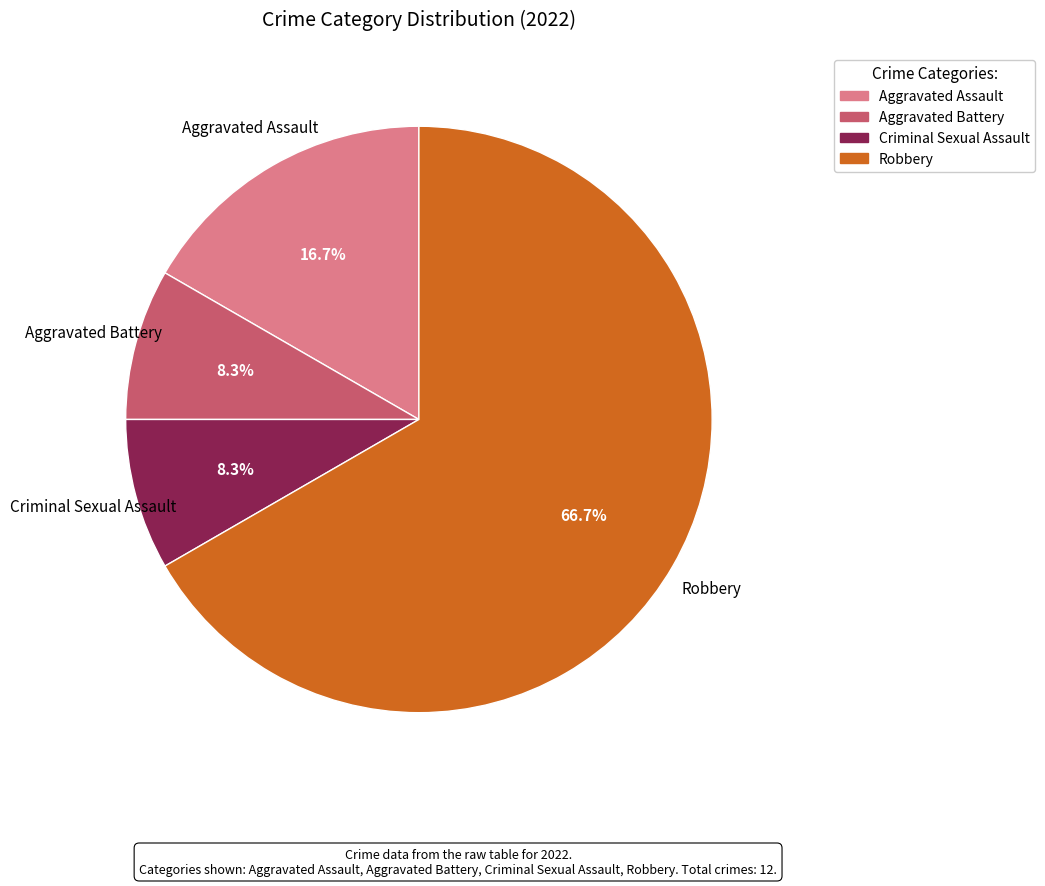

How many slices are in this pie chart?

4